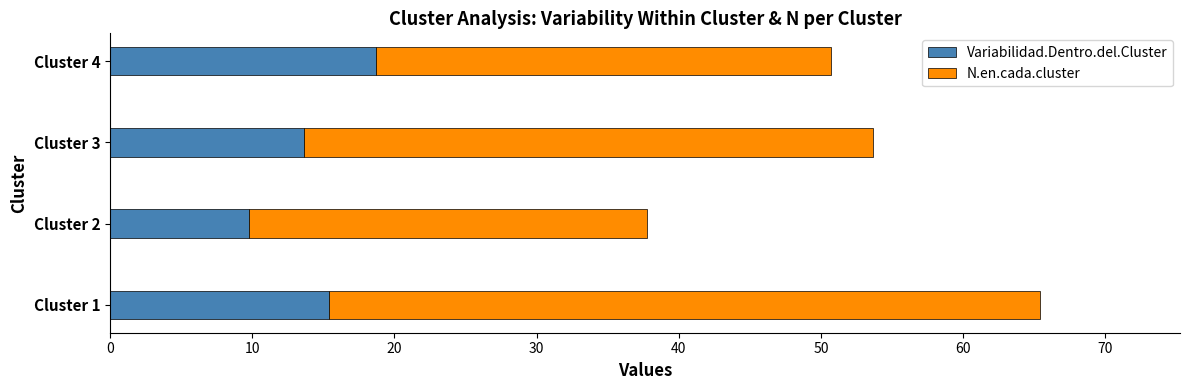

What is the minimum value for Variabilidad.Dentro.del.Cluster?

9.7